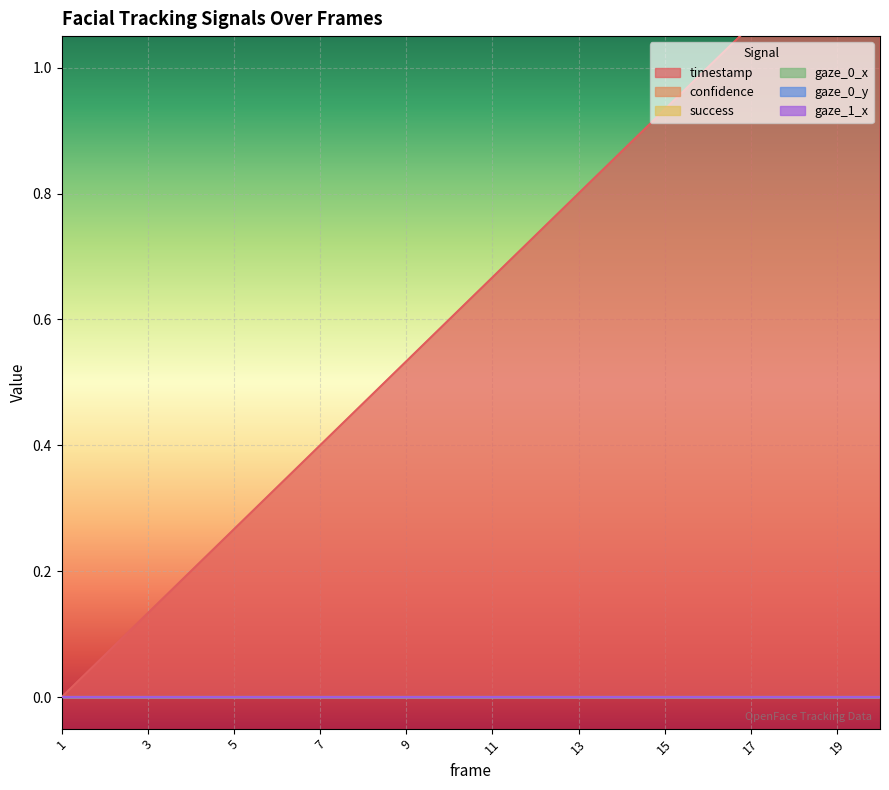

True or false: success and gaze_0_x cross at least once.

False